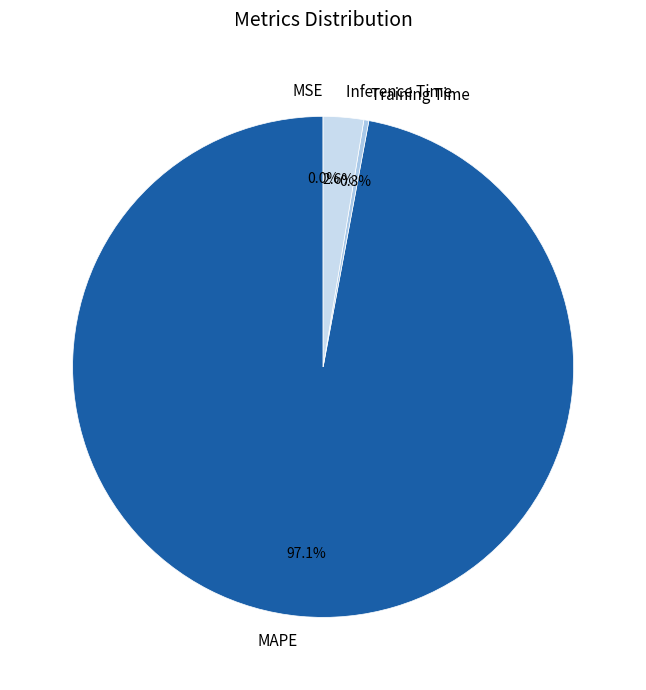

To the nearest percent, what percentage of the pie is Inference Time?

3%